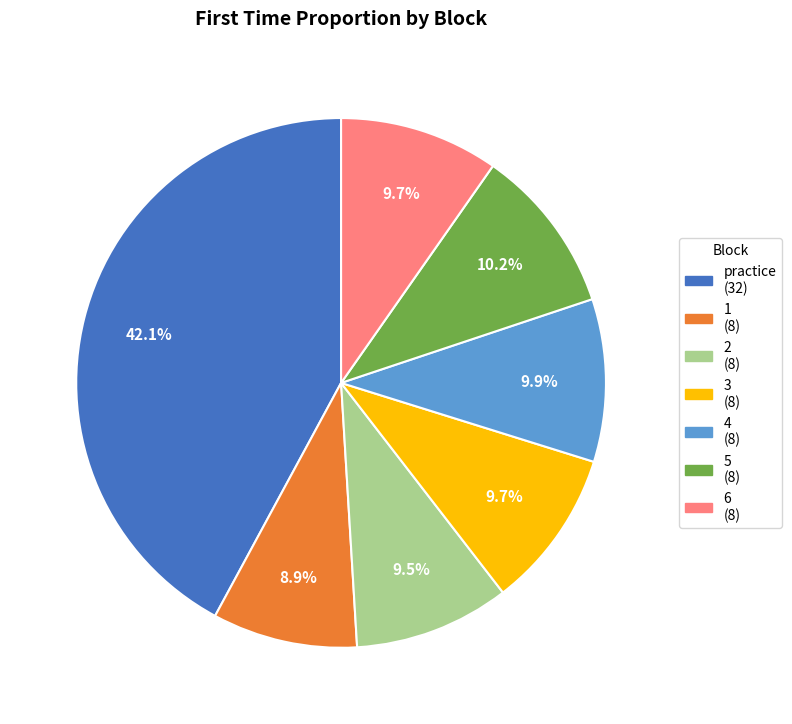

Is it true that 6 is 23% of the pie?

False